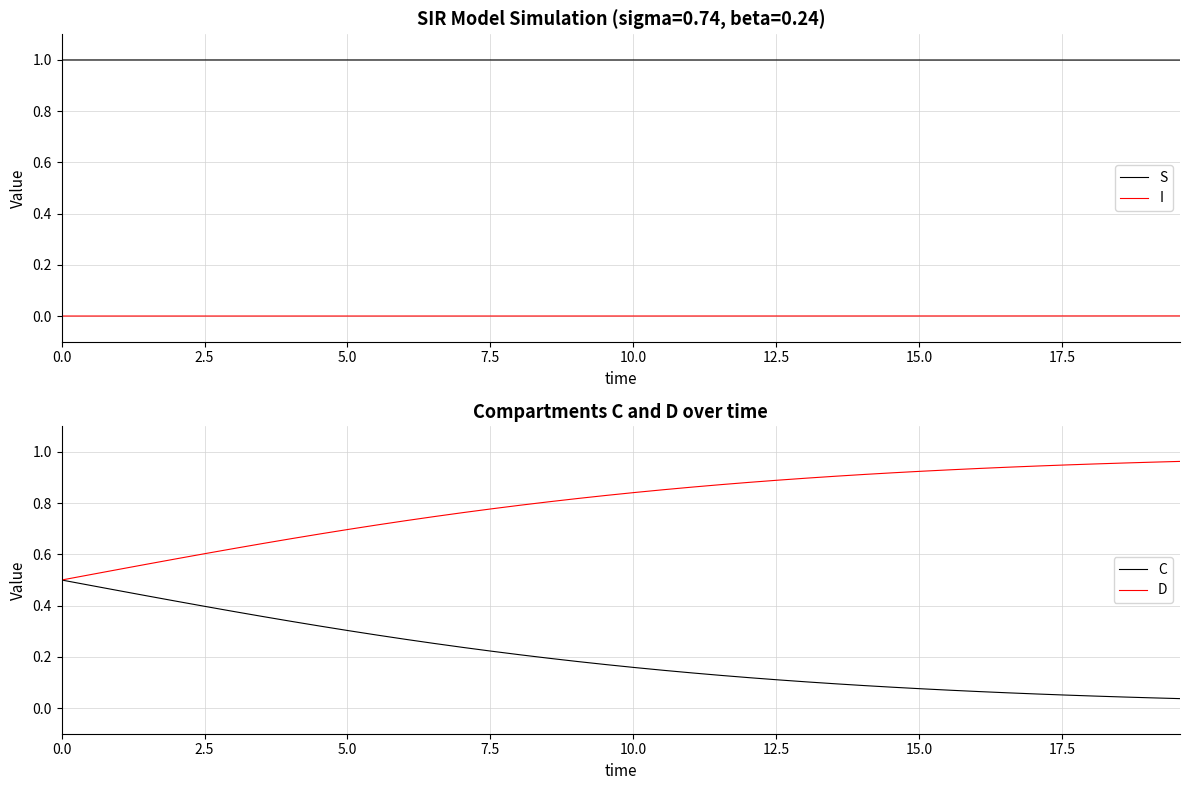

Reading left to right, list all the values displayed in this chart.

S: 1.0	1.0	1.0	1.0	1.0	1.0	1.0	1.0	1.0	1.0	1.0	1.0	1.0	1.0	1.0	1.0	1.0	1.0	1.0	1.0	1.0	1.0	1.0	1.0	1.0	1.0	1.0	1.0	1.0	1.0	1.0	1.0	1.0	1.0	1.0	1.0	1.0	1.0	1.0	1.0
I: 0.0	0.0	0.0	0.0	0.0	0.0	0.0	0.0	0.0	0.0	0.0	0.0	0.0	0.0	0.0	0.0	0.0	0.0	0.0	0.0	0.0	0.0	0.0	0.0	0.0	0.0	0.0	0.0	0.0	0.0	0.0	0.0	0.0	0.0	0.0	0.0	0.0	0.0	0.0	0.0
C: 0.5	0.5	0.5	0.4	0.4	0.4	0.4	0.4	0.3	0.3	0.3	0.3	0.3	0.3	0.2	0.2	0.2	0.2	0.2	0.2	0.2	0.1	0.1	0.1	0.1	0.1	0.1	0.1	0.1	0.1	0.1	0.1	0.1	0.1	0.1	0.1	0.0	0.0	0.0	0.0
D: 0.5	0.5	0.5	0.6	0.6	0.6	0.6	0.6	0.7	0.7	0.7	0.7	0.7	0.7	0.8	0.8	0.8	0.8	0.8	0.8	0.8	0.9	0.9	0.9	0.9	0.9	0.9	0.9	0.9	0.9	0.9	0.9	0.9	0.9	0.9	0.9	1.0	1.0	1.0	1.0